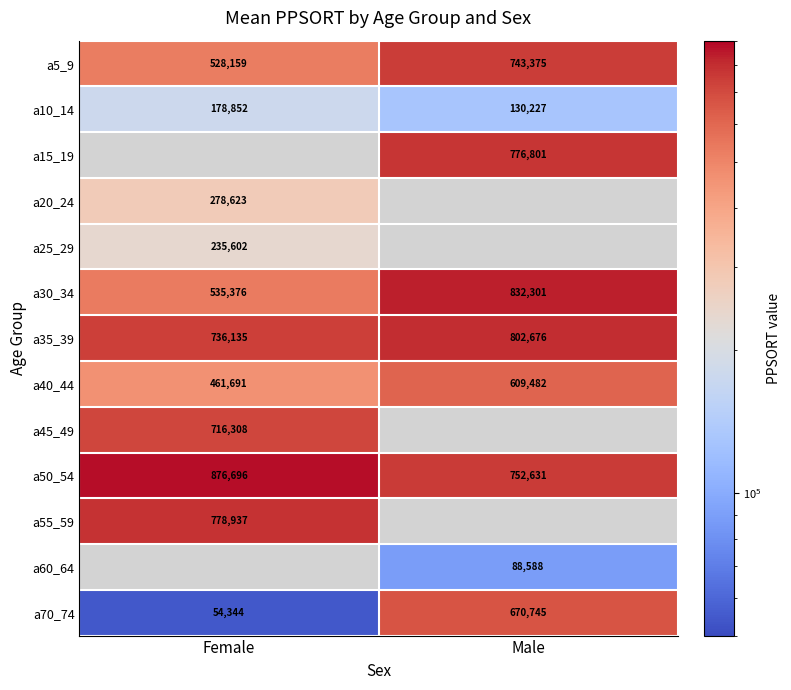

What is the difference between the maximum and minimum values in the a40_44 series?

147791